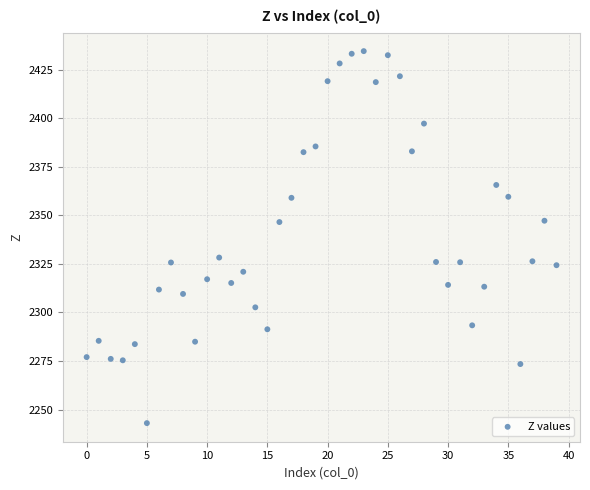

How many points are shown in the scatter plot?

40